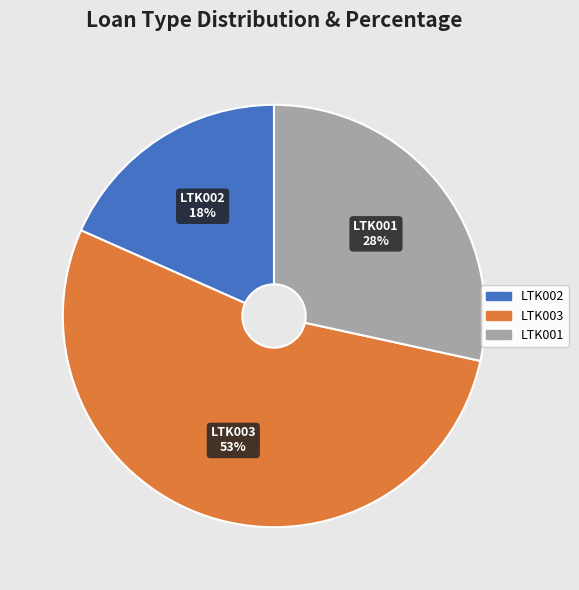

To the nearest percent, what is the average slice percentage?

33%